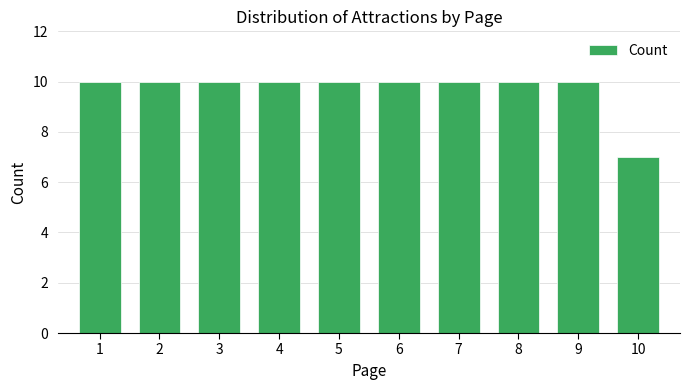

Reading right to left, extract all data points from this chart.

7	10	10	10	10	10	10	10	10	10